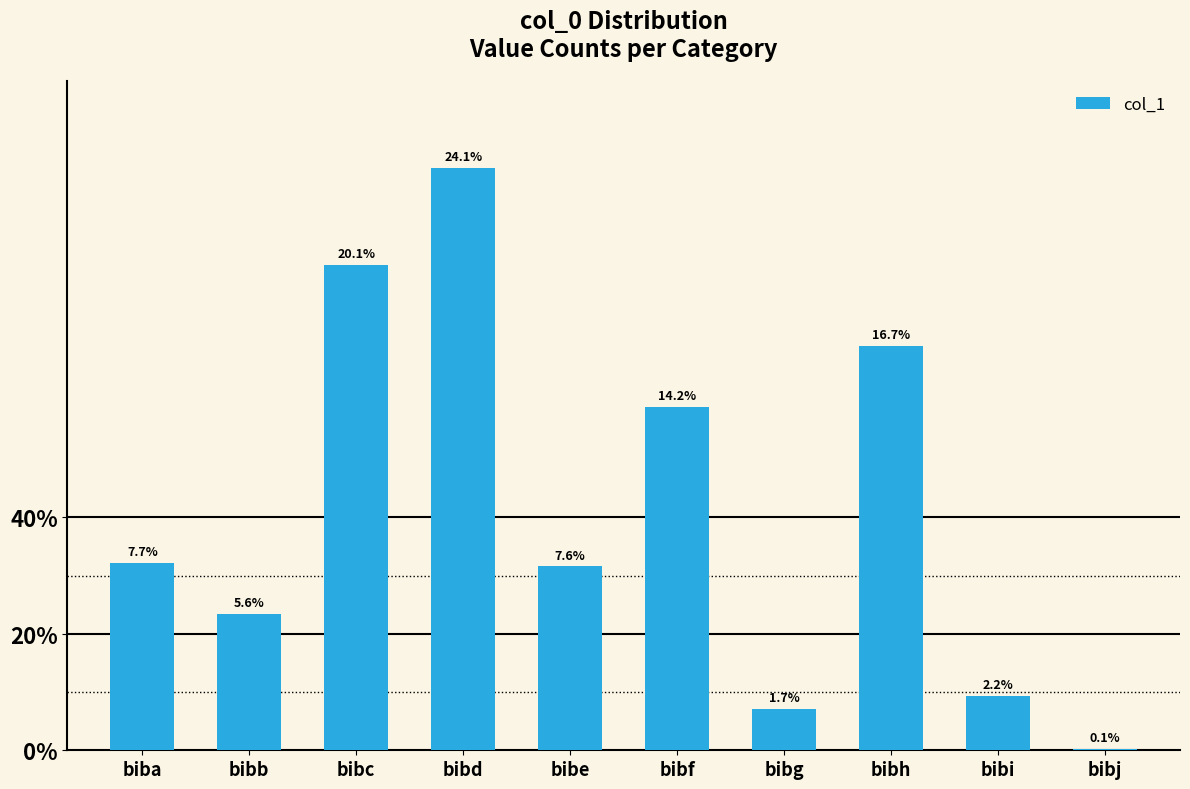

At which category does the chart reach its peak across all series?

bibd